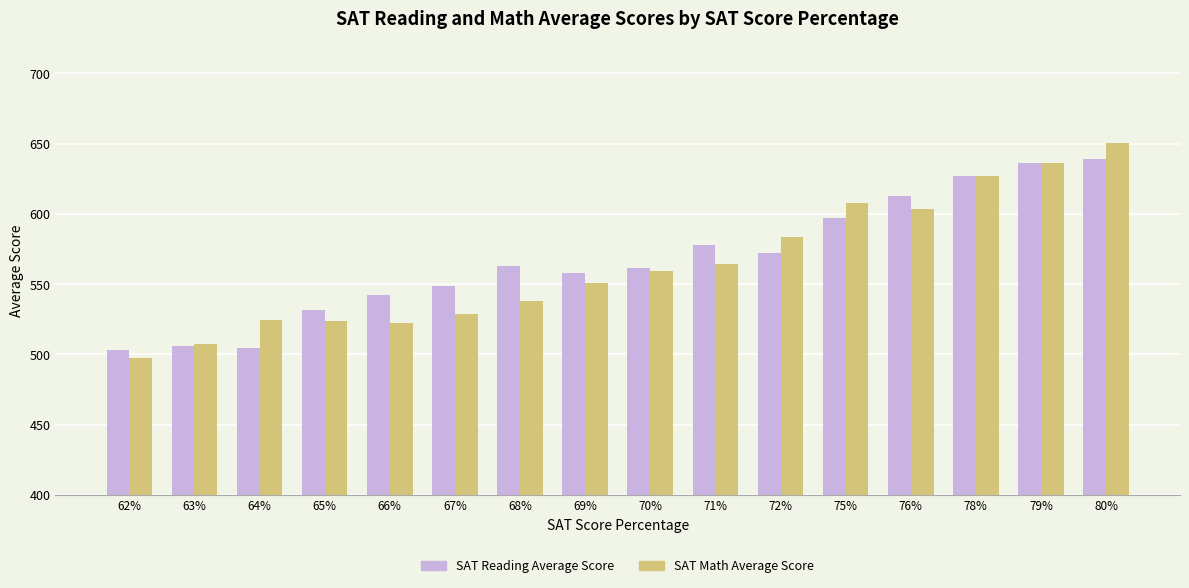

What is the difference between the highest and lowest values at 64%?

20.0